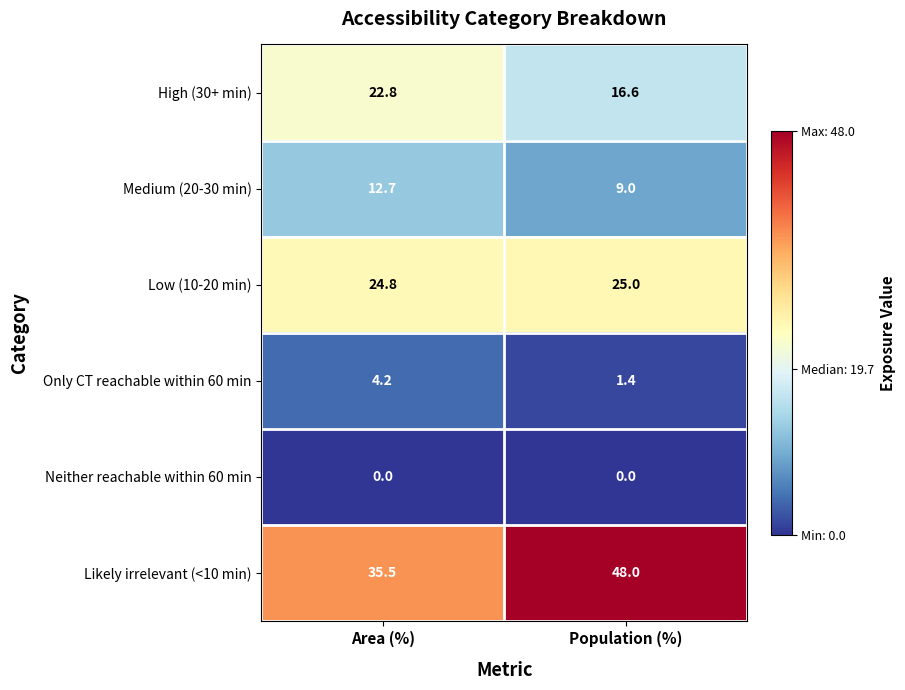

Rank the series at Population (%) from lowest to highest value.

Neither reachable within 60 min, Only CT reachable within 60 min, Medium (20-30 min), High (30+ min), Low (10-20 min), Likely irrelevant (<10 min)